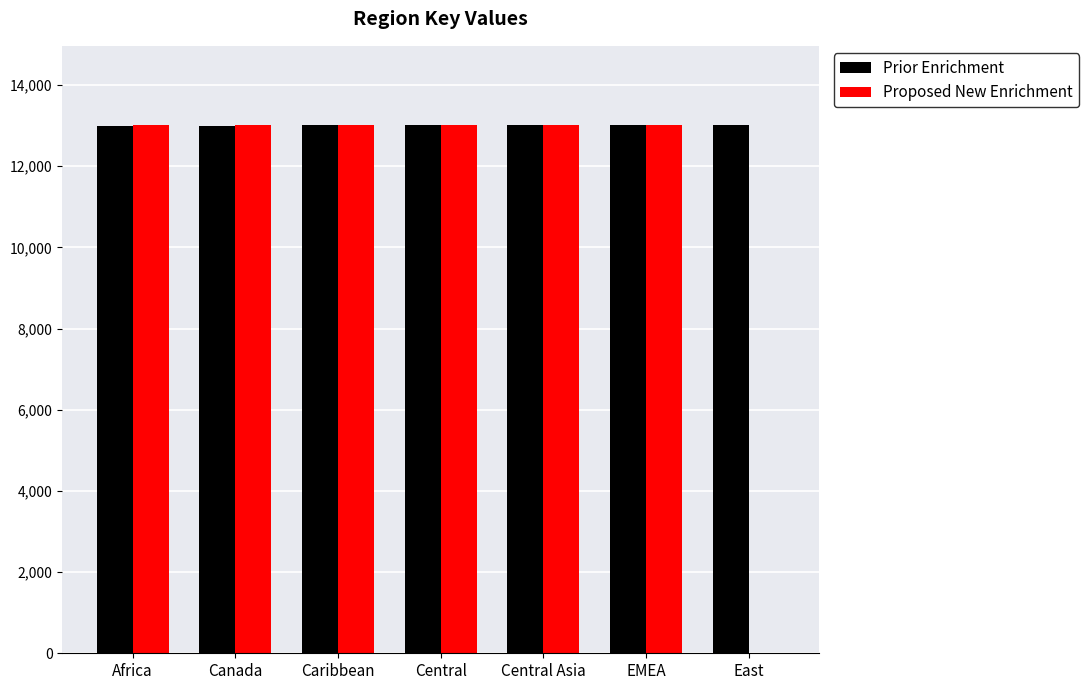

Which series has the largest total across all categories?

Prior Enrichment